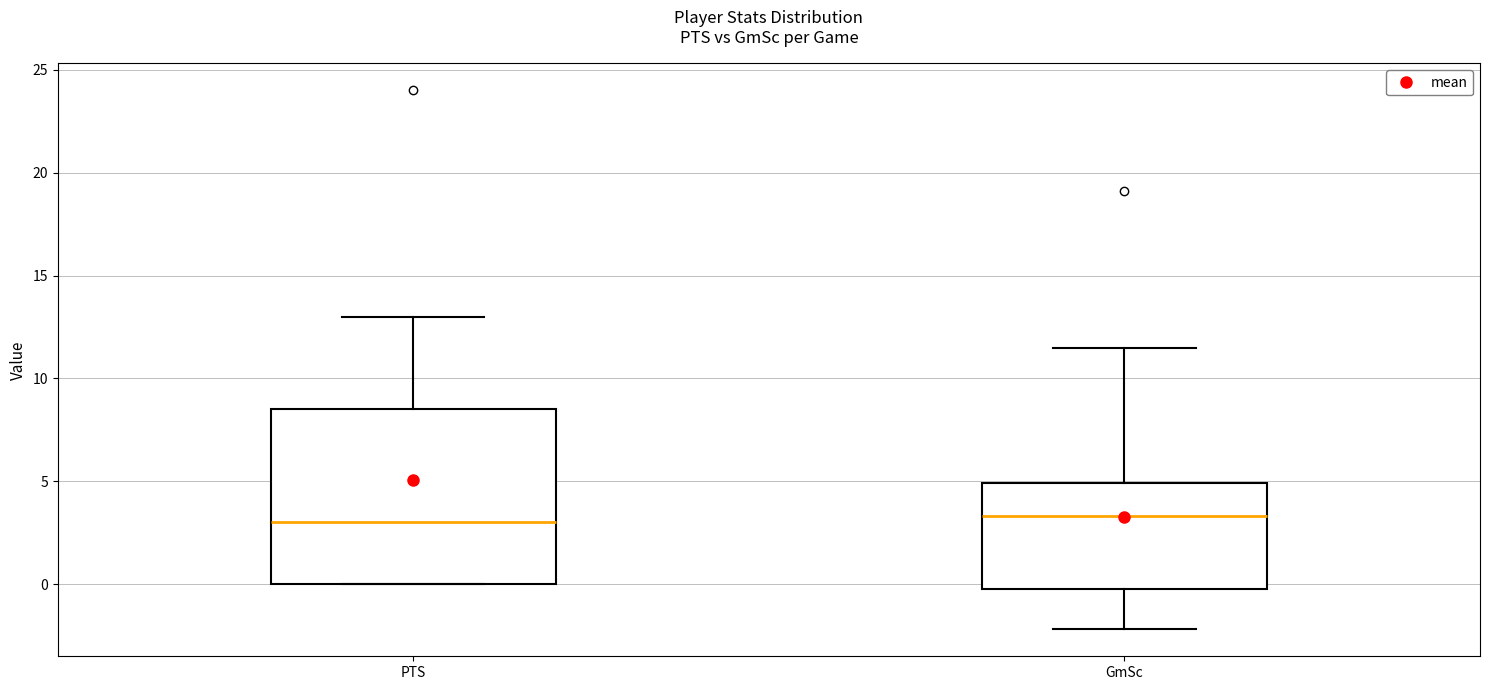

Where does the lower whisker of the box for GmSc end on the y-axis? The values are not printed on the chart, so give them approximately, as read against the axis.

-2.0